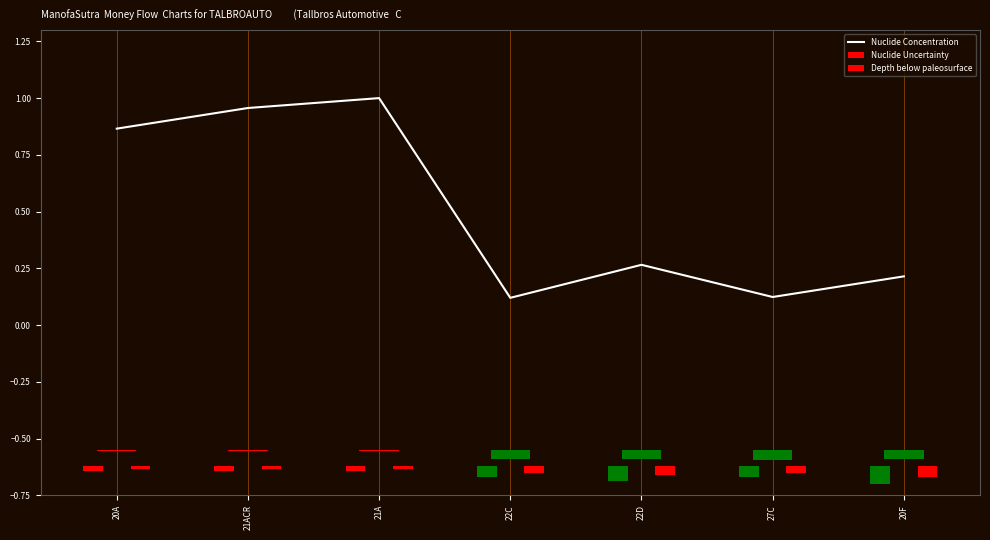

At which category does the chart reach its minimum across all series?

22C